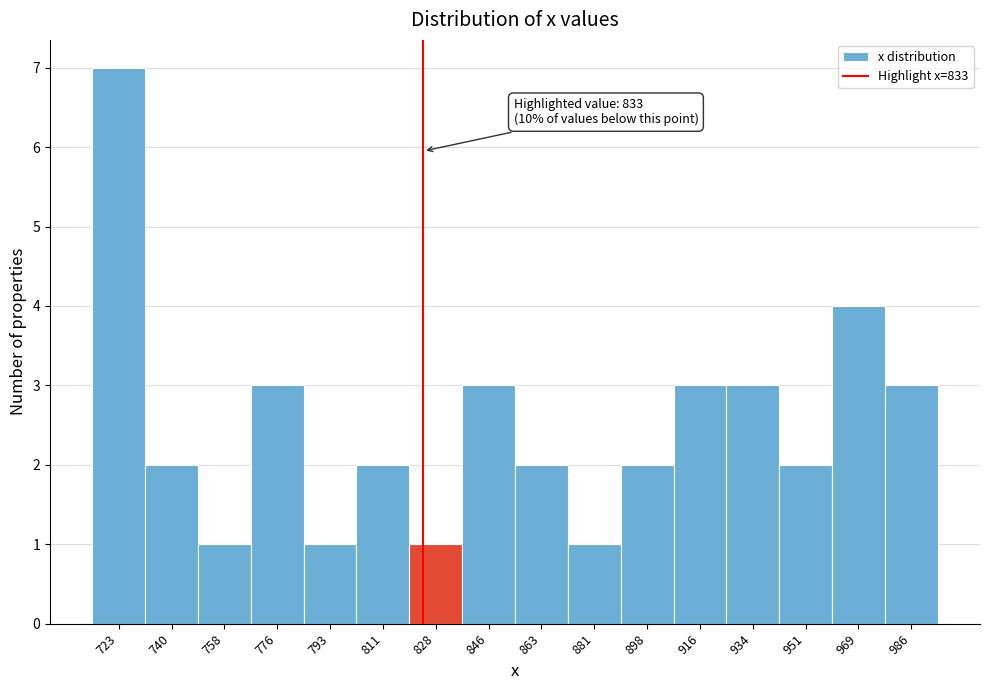

Reading left to right, extract all data points from this chart.

7	2	1	3	1	2	1	3	2	1	2	3	3	2	4	3